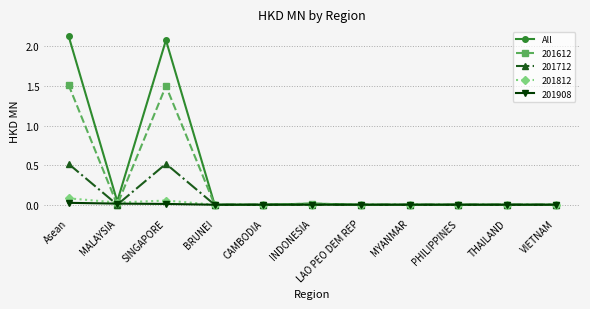

How many distinct data groups are displayed?

5